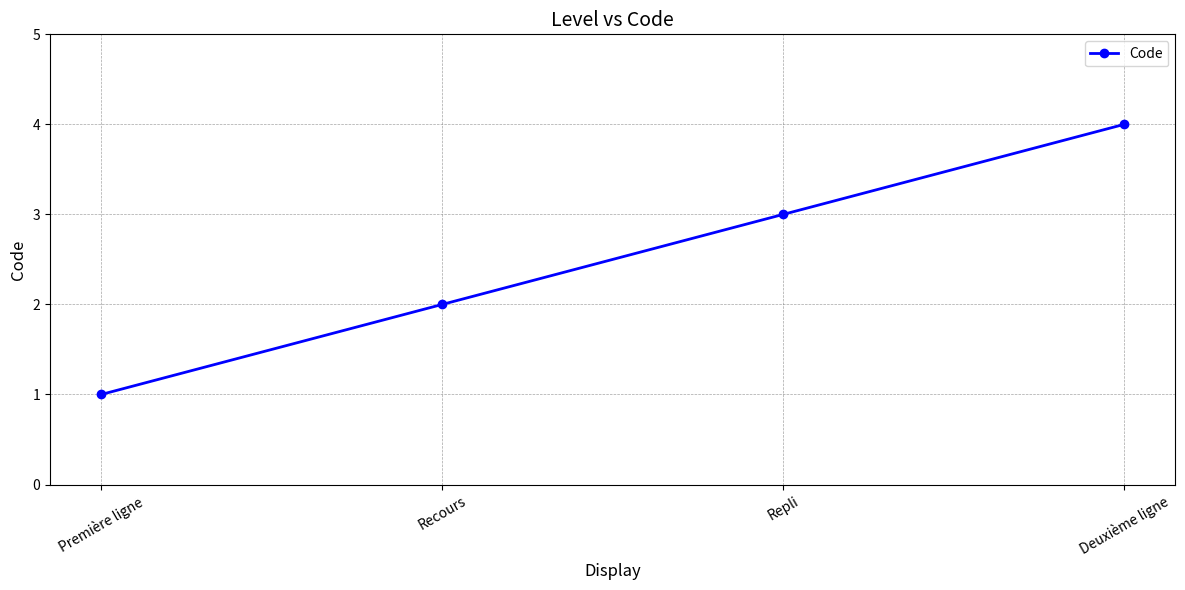

The value at Deuxième ligne is 7. True or false?

False